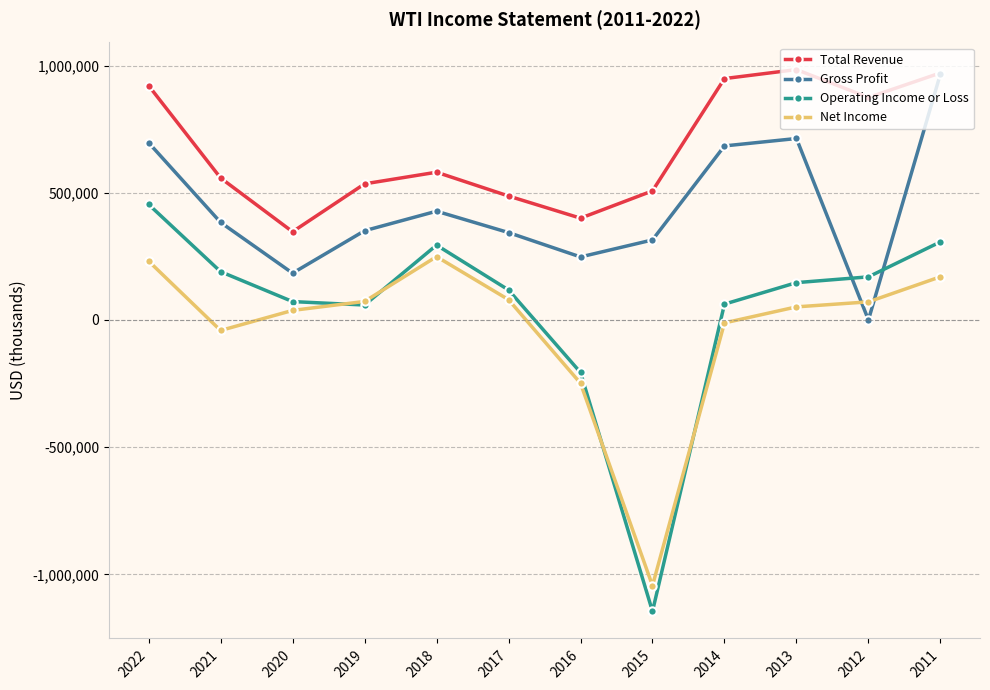

What is the difference between the Total Revenue values at 2014 and 2015?

441400